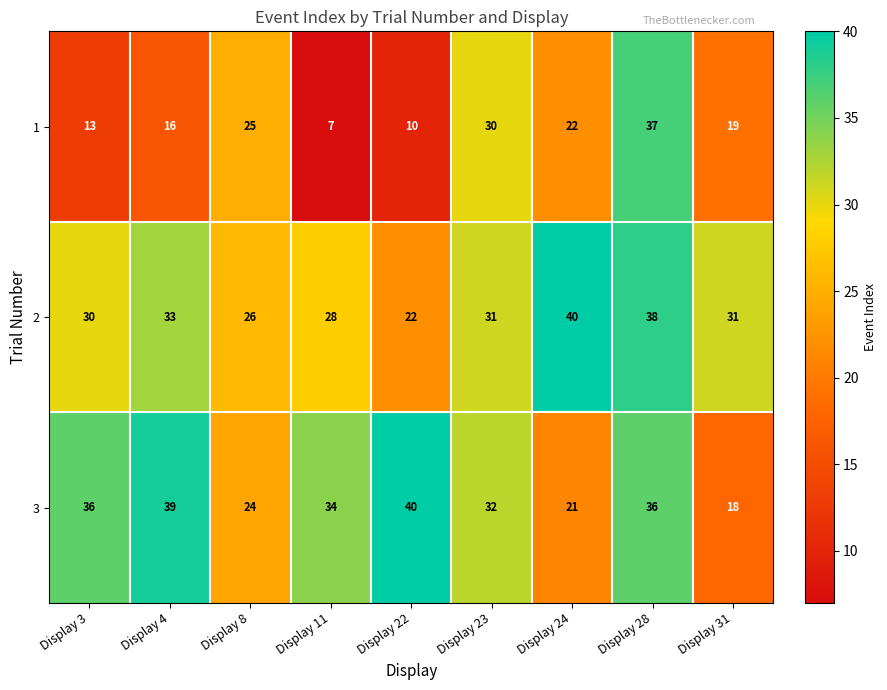

Reading left to right, transcribe all the data shown in this chart.

1: Display 3=13	Display 4=16	Display 8=25	Display 11=7	Display 22=10	Display 23=30	Display 24=22	Display 28=37	Display 31=19
2: Display 3=30	Display 4=33	Display 8=26	Display 11=28	Display 22=22	Display 23=31	Display 24=40	Display 28=38	Display 31=31
3: Display 3=36	Display 4=39	Display 8=24	Display 11=34	Display 22=40	Display 23=32	Display 24=21	Display 28=36	Display 31=18